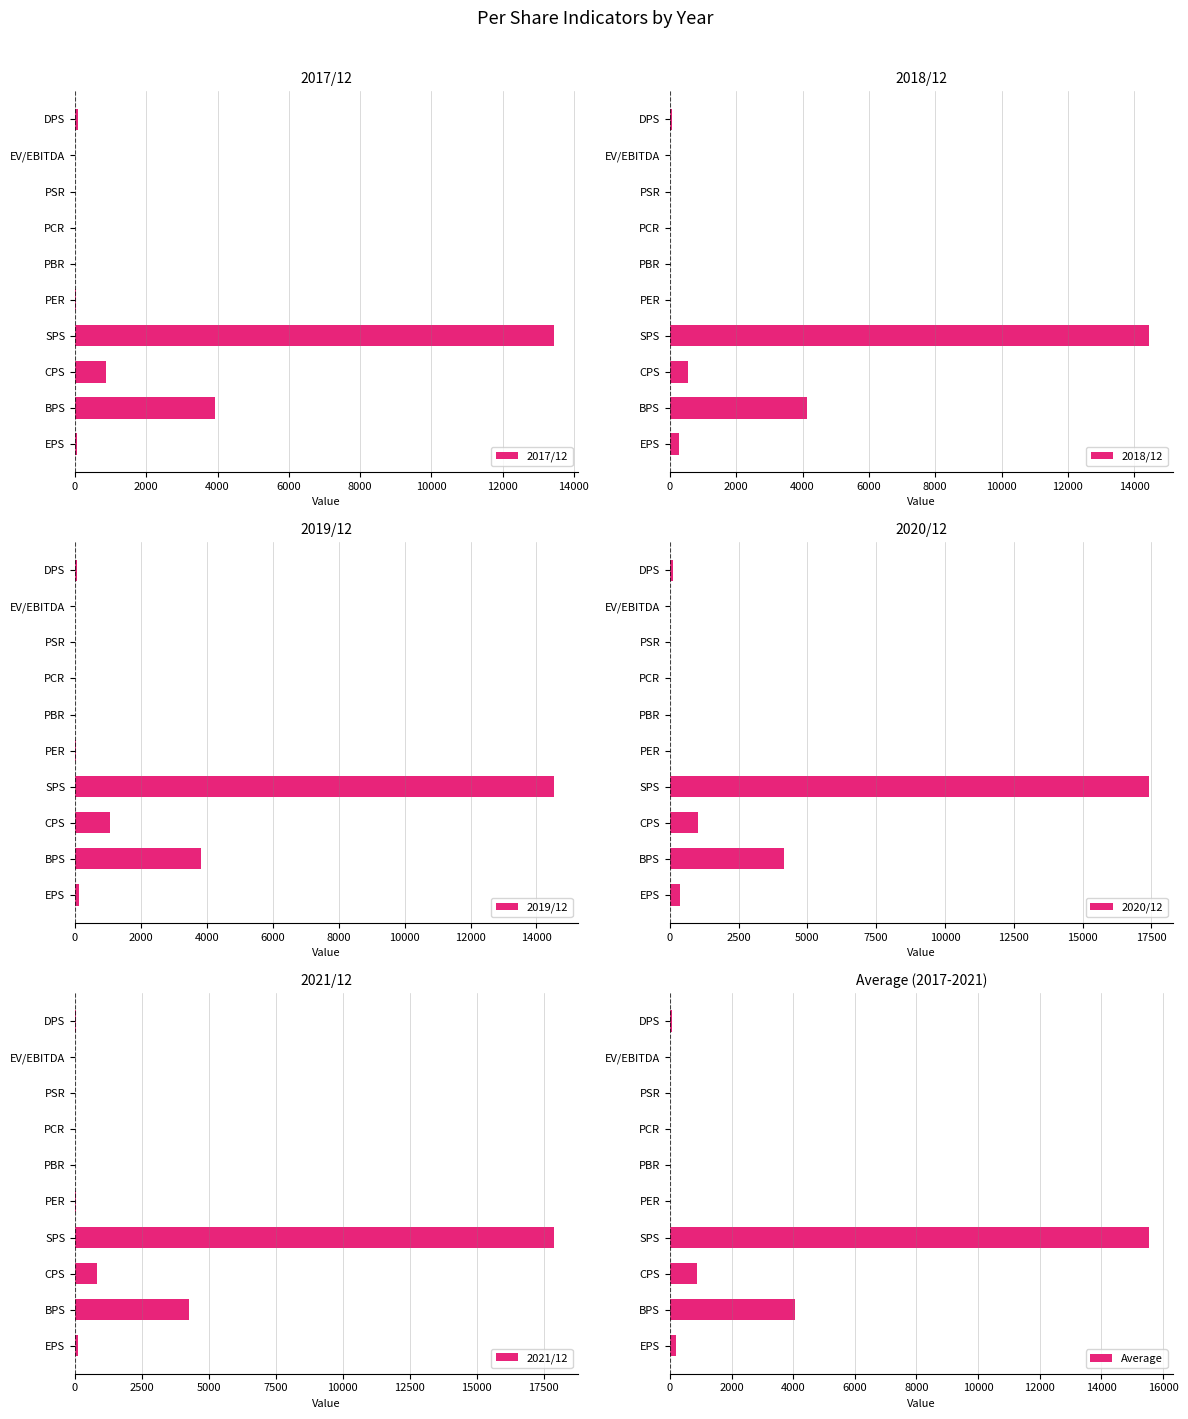

The value of 2020/12 at PCR is 3.3. True or false?

True